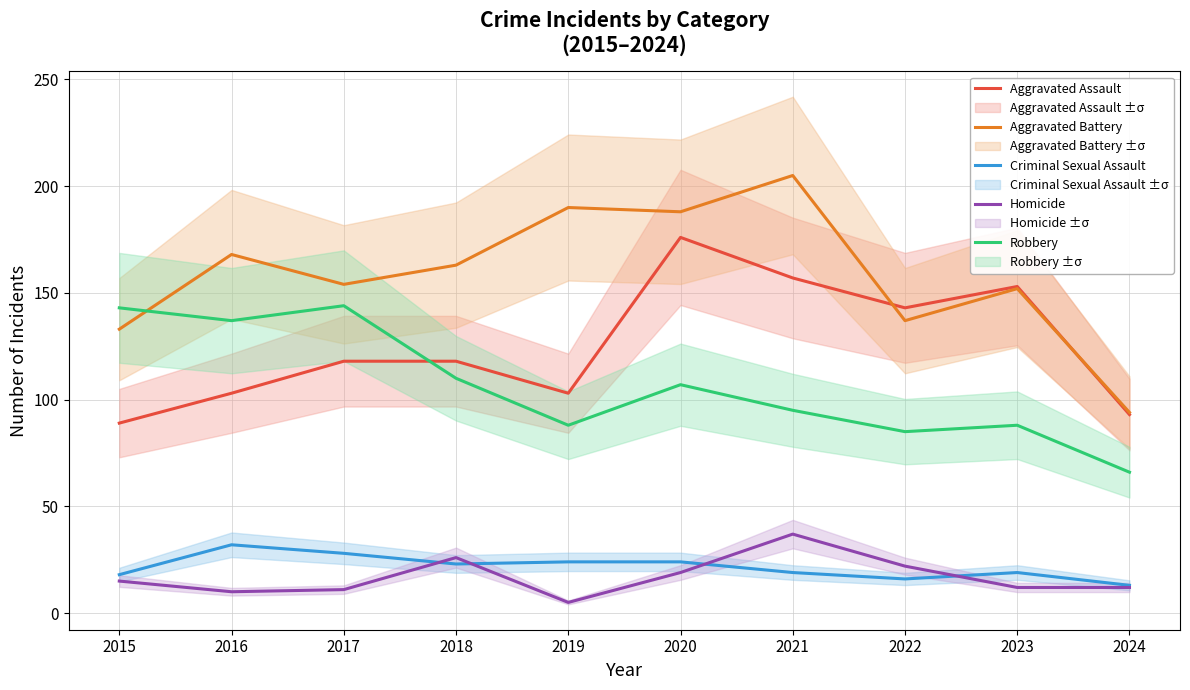

What is the difference between the Robbery values at 2022 and 2021?

10